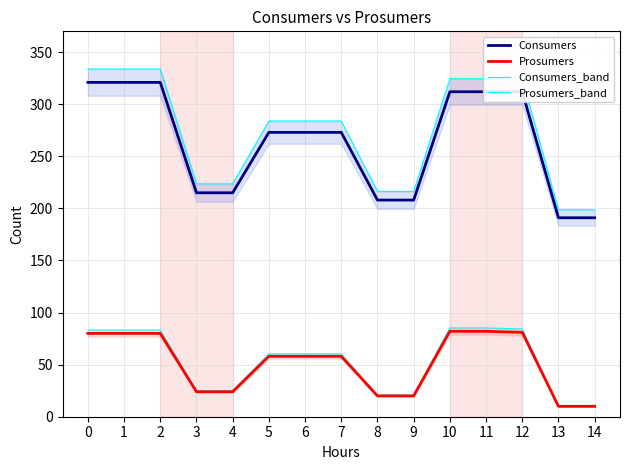

Is this an area chart (filled region under the line)?

No